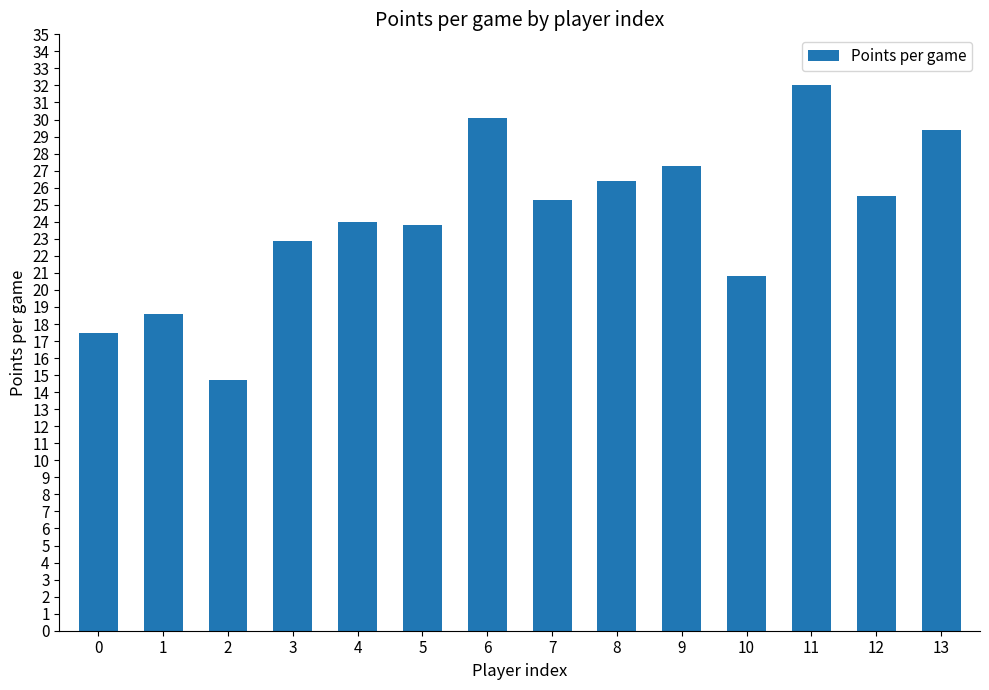

What is the greatest value displayed?

32.0